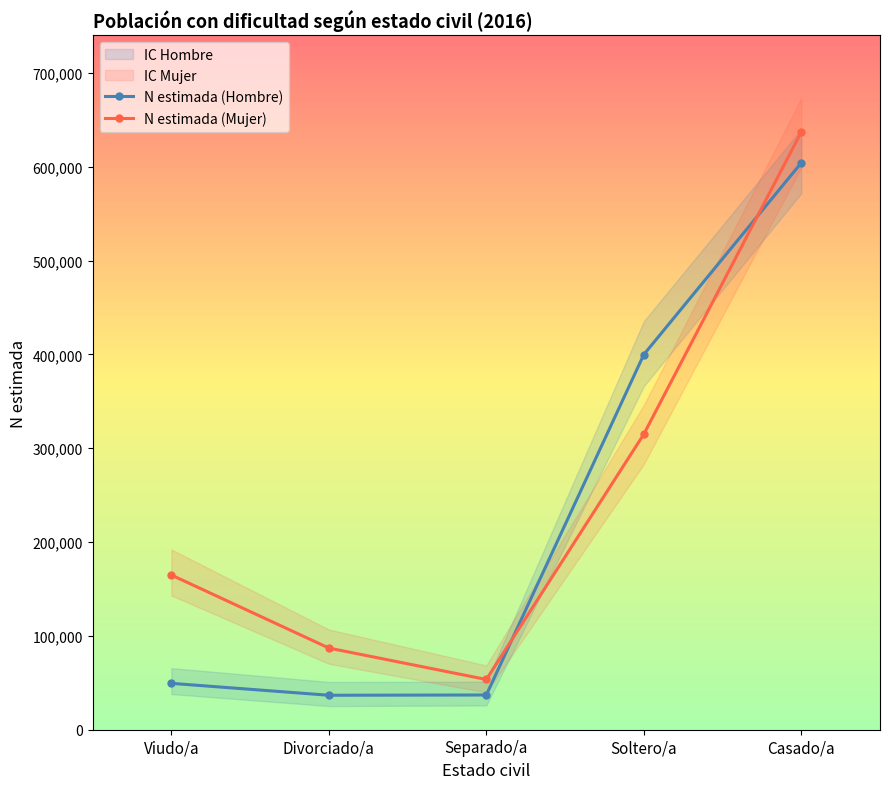

At which label does N estimada (Mujer) first exceed 164834?

Soltero/a